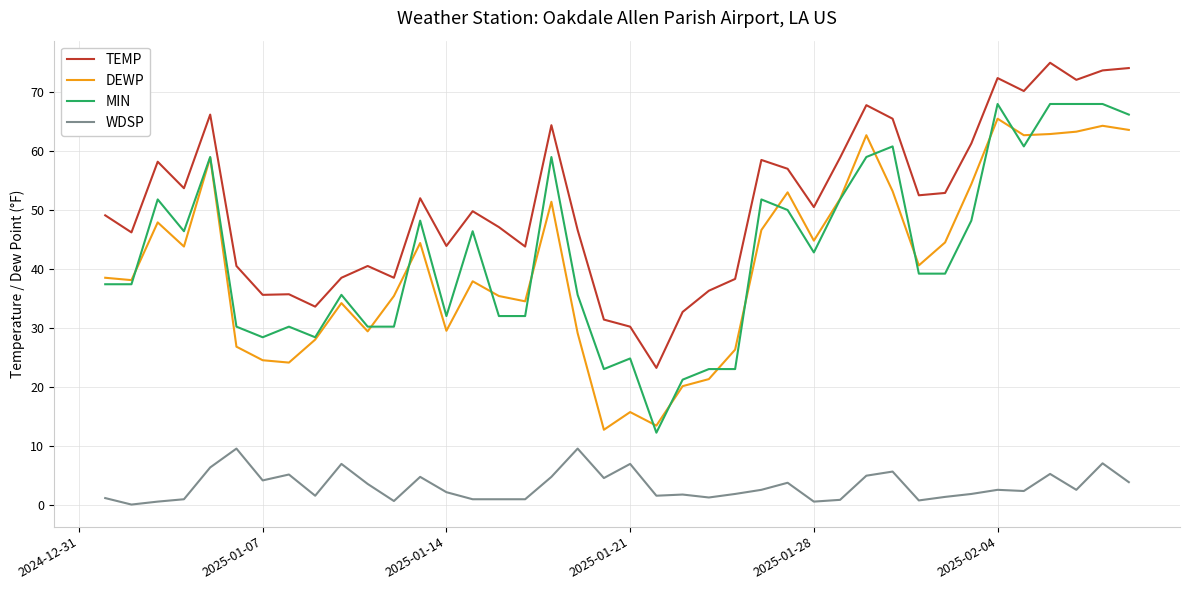

What is the difference between the maximum and minimum values in the WDSP series?

9.5